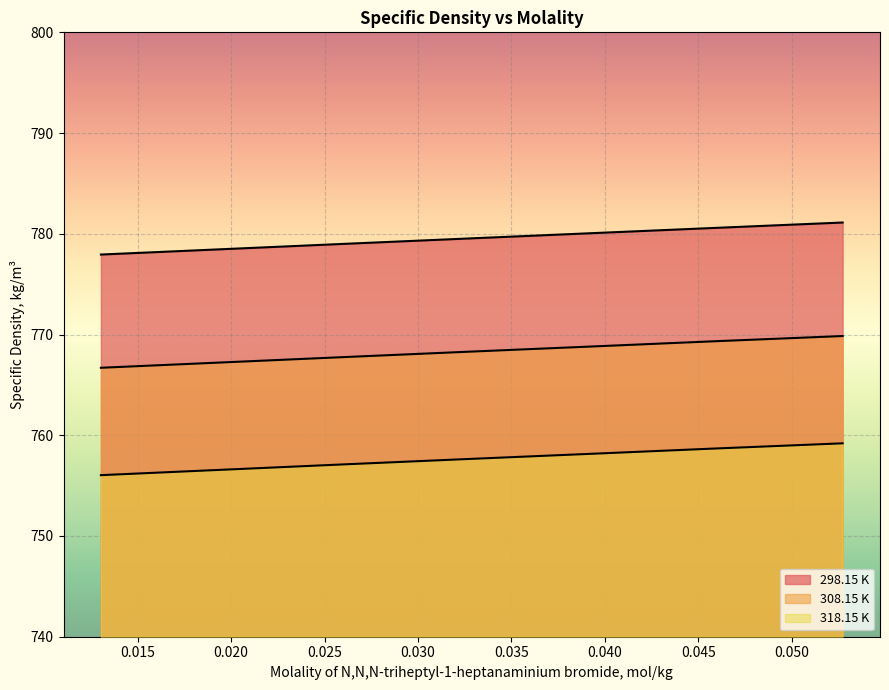

What is the difference between the maximum and minimum values in the 318.15 K series?

3.2